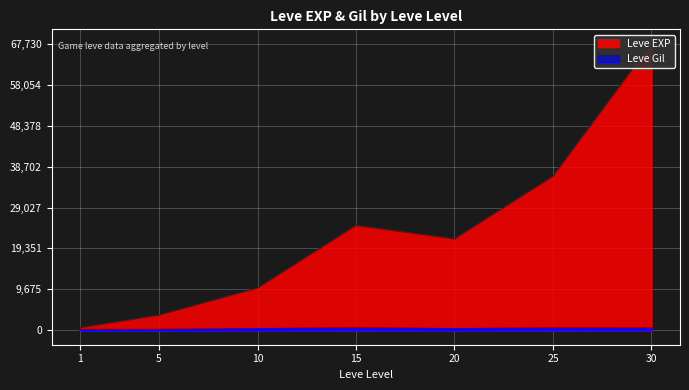

Reading left to right, what are all the values shown in this chart?

Leve EXP: 630	3600	9990	24790	21600	36390	67730
Leve Gil: 113	139	293	529	292	485	463